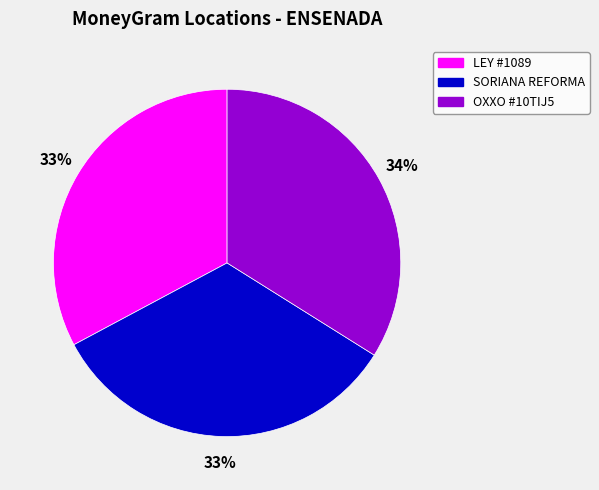

To the nearest percent, what is the average slice percentage?

33%